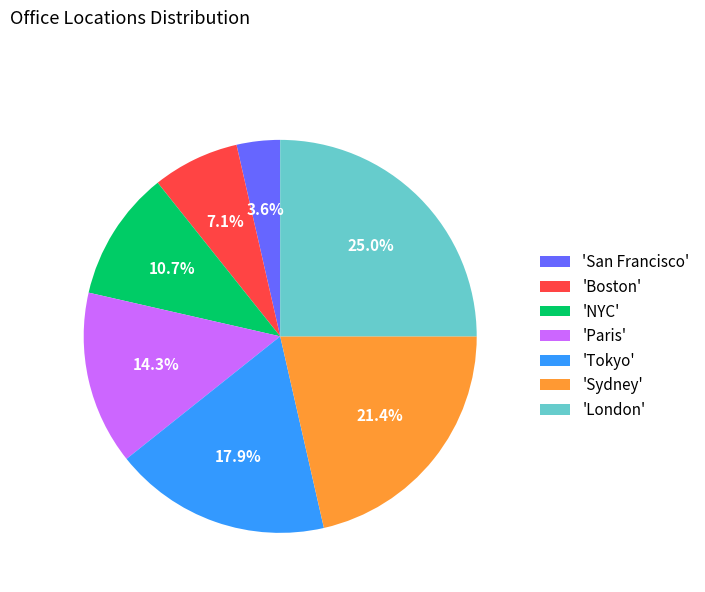

What portion of the pie excludes 'Sydney'?

78.6%